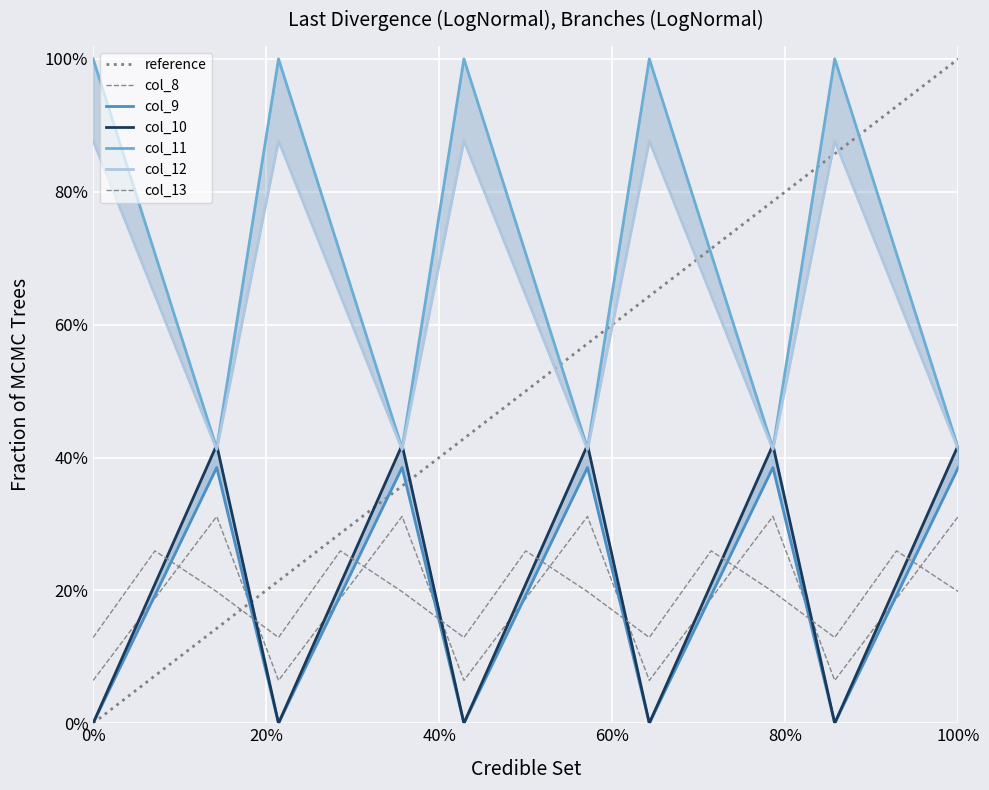

How many categories are shown in the chart?

15